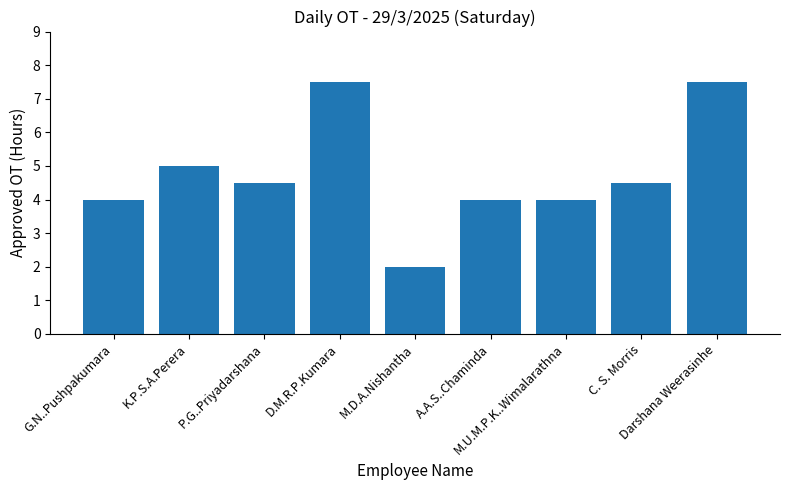

What position from the right is K.P.S.A.Perera?

8